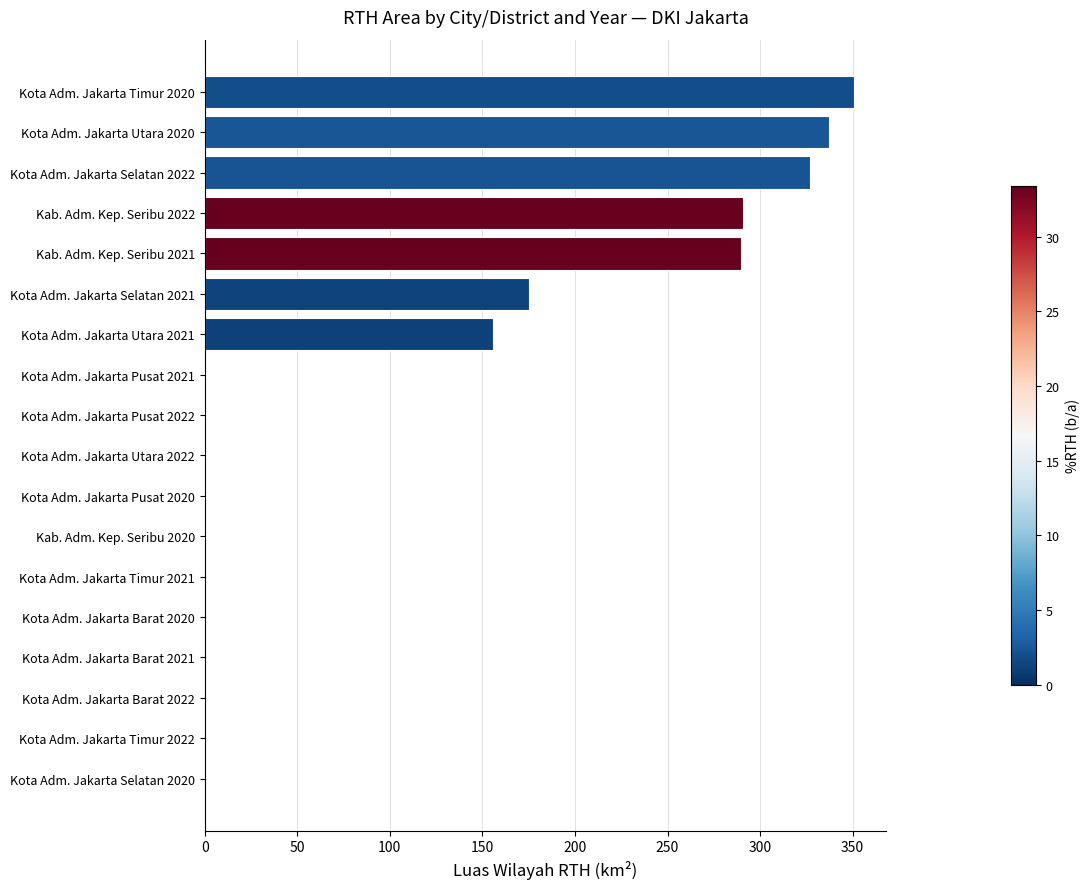

Is it true that the value at Kota Adm. Jakarta Selatan 2022 is 91.2?

False